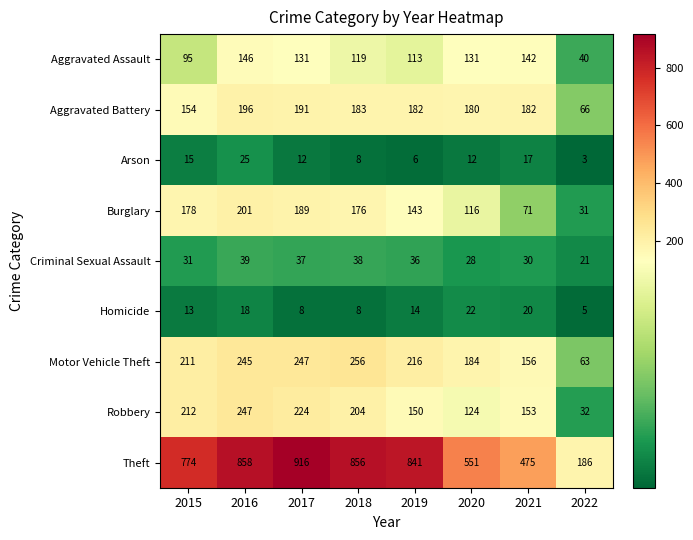

What is the greatest value displayed?

916